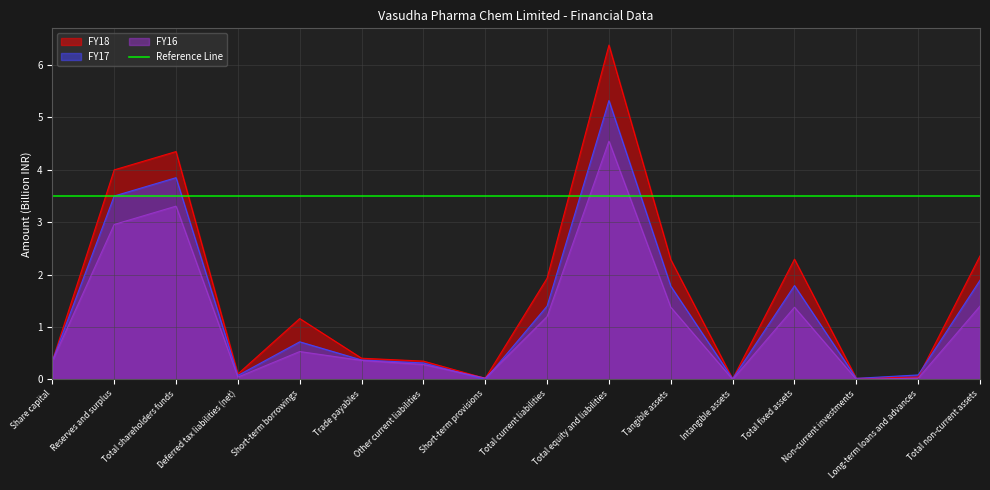

Reading right to left, transcribe all the data shown in this chart.

FY18: Total non-current assets=2.4	Long-term loans and advances=0.0	Non-current investments=0.0	Total fixed assets=2.3	Intangible assets=0.0	Tangible assets=2.3	Total equity and liabilities=6.4	Total current liabilities=1.9	Short-term provisions=0.0	Other current liabilities=0.3	Trade payables=0.4	Short-term borrowings=1.2	Deferred tax liabilities (net)=0.1	Total shareholders funds=4.3	Reserves and surplus=4.0	Share capital=0.3
FY17: Total non-current assets=1.9	Long-term loans and advances=0.1	Non-current investments=0.0	Total fixed assets=1.8	Intangible assets=0.0	Tangible assets=1.8	Total equity and liabilities=5.3	Total current liabilities=1.4	Short-term provisions=0.0	Other current liabilities=0.3	Trade payables=0.4	Short-term borrowings=0.7	Deferred tax liabilities (net)=0.1	Total shareholders funds=3.9	Reserves and surplus=3.5	Share capital=0.3
FY16: Total non-current assets=1.4	Long-term loans and advances=0.0	Non-current investments=0.0	Total fixed assets=1.4	Intangible assets=0.0	Tangible assets=1.4	Total equity and liabilities=4.5	Total current liabilities=1.2	Short-term provisions=0.0	Other current liabilities=0.3	Trade payables=0.4	Short-term borrowings=0.5	Deferred tax liabilities (net)=0.0	Total shareholders funds=3.3	Reserves and surplus=3.0	Share capital=0.3